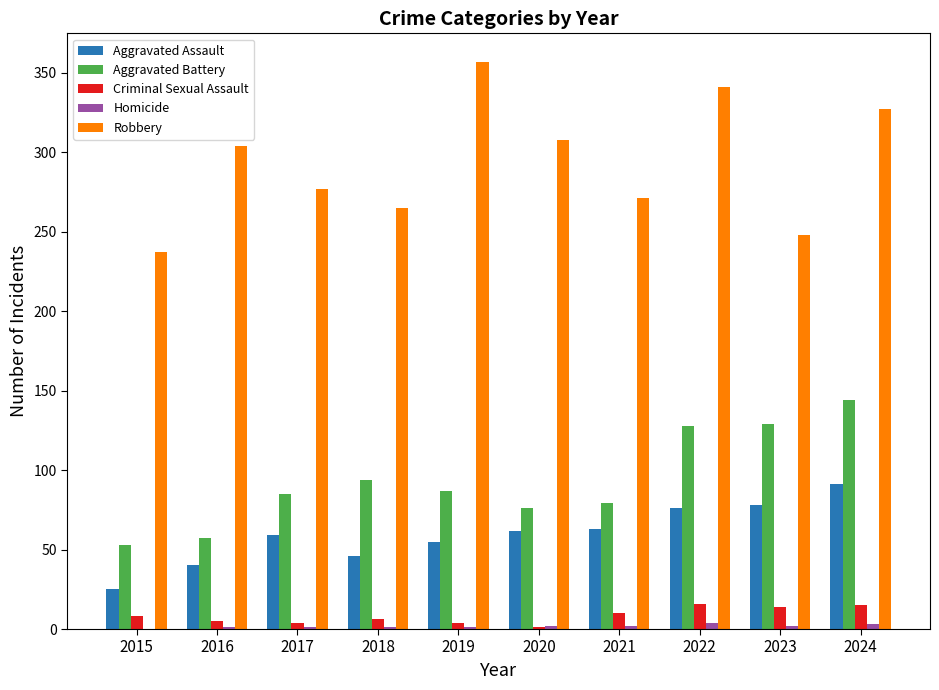

What value does the Criminal Sexual Assault series have at 2015?

8